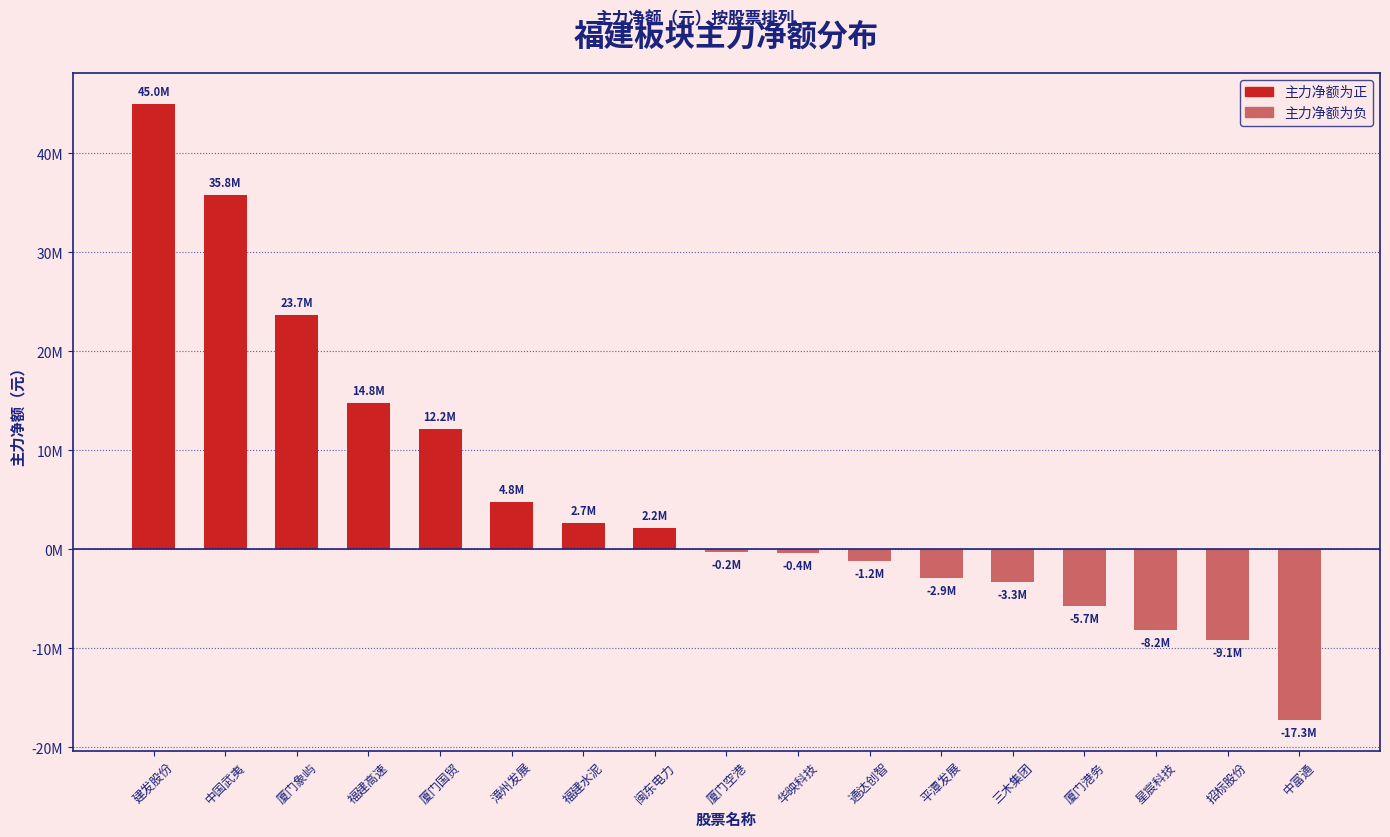

Does the chart contain any negative values?

Yes